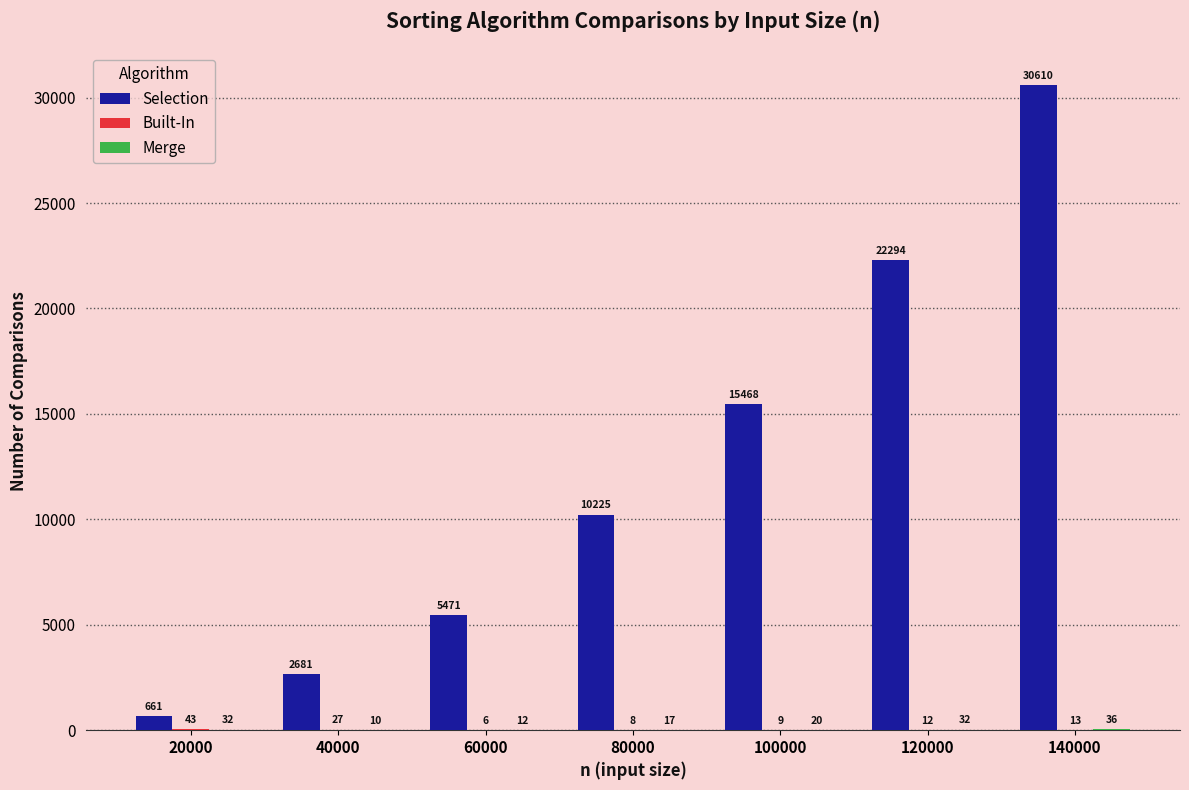

Which series has the widest spread of values?

Selection